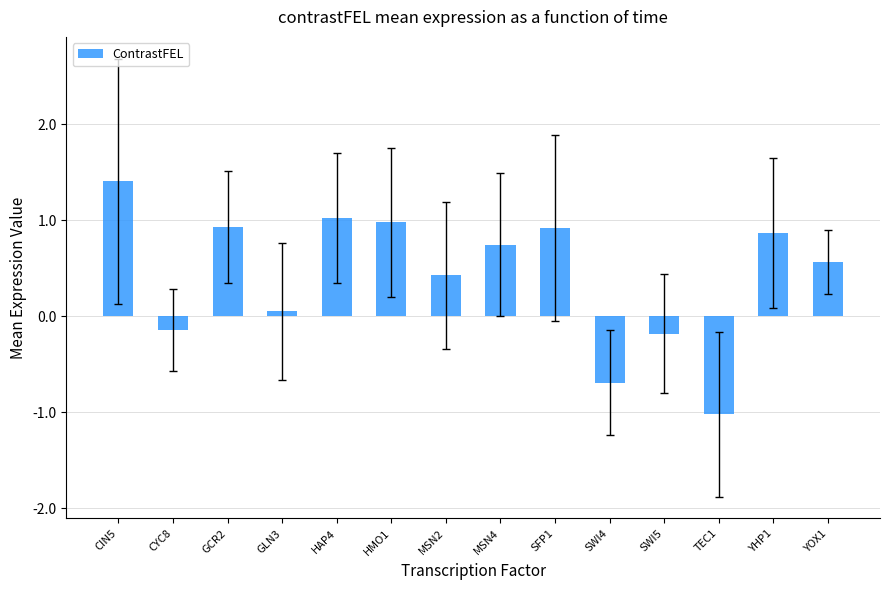

What is the difference between the second highest and minimum values?

2.0